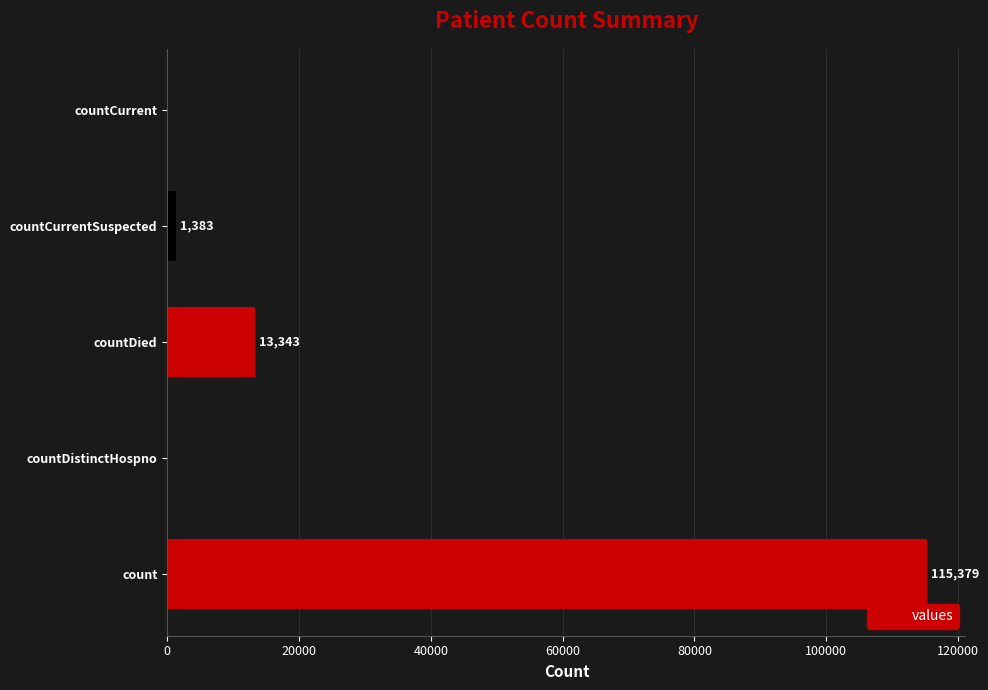

Reading bottom to top, what are all the values shown in this chart?

count=115379	countDistinctHospno=0	countDied=13343	countCurrentSuspected=1383	countCurrent=0